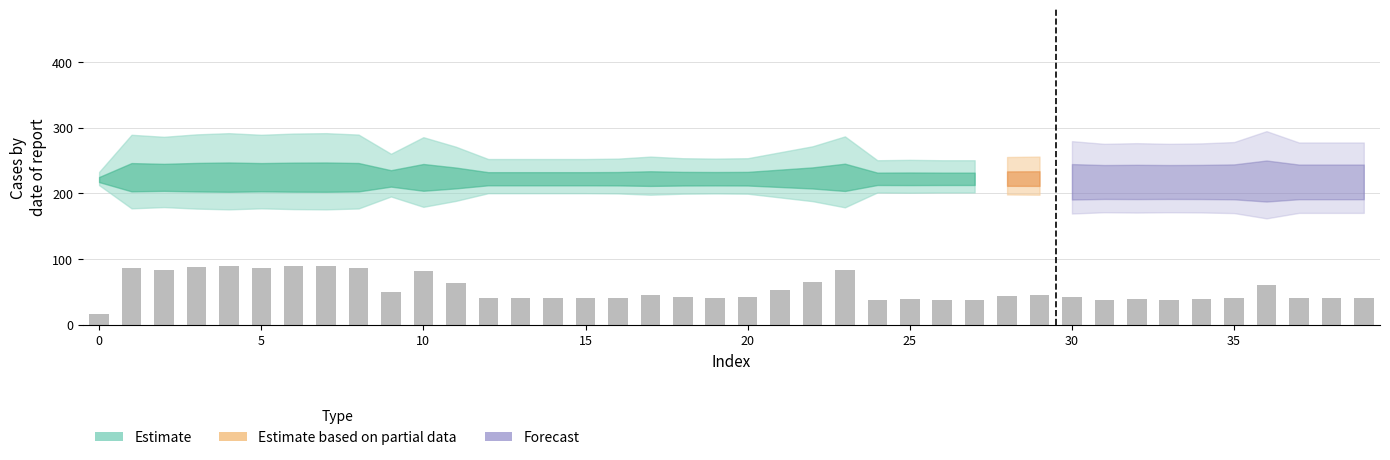

What is the maximum value shown in the chart?

89.2